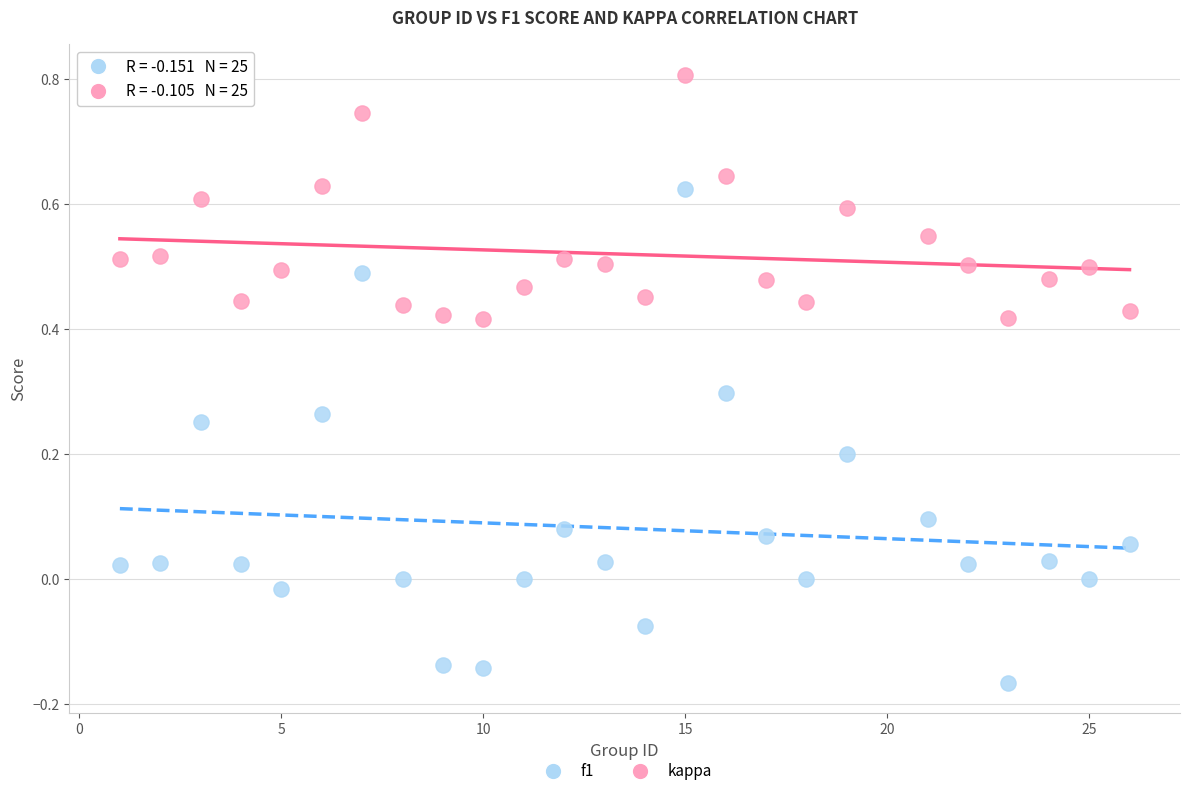

What are all the series names shown in the legend?

f1, kappa